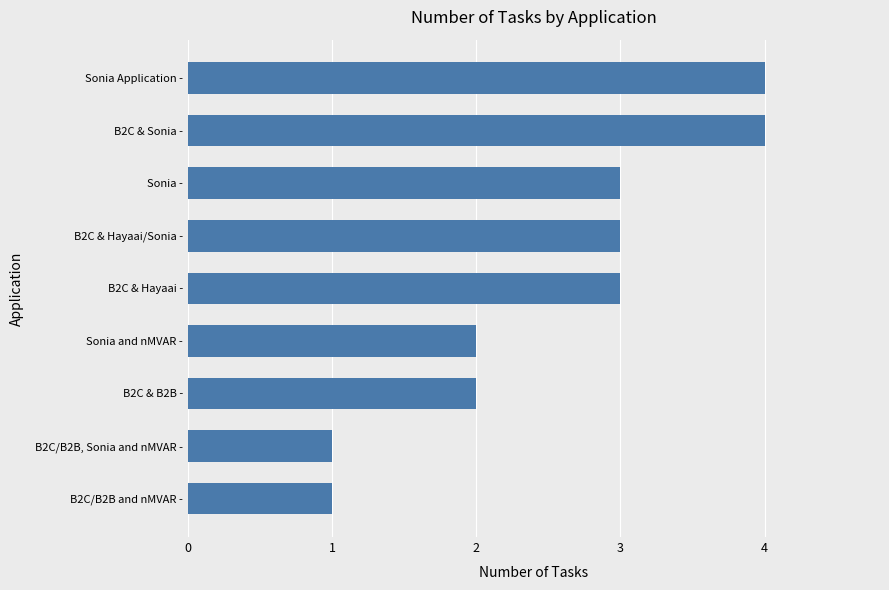

How many bars are there in total?

9